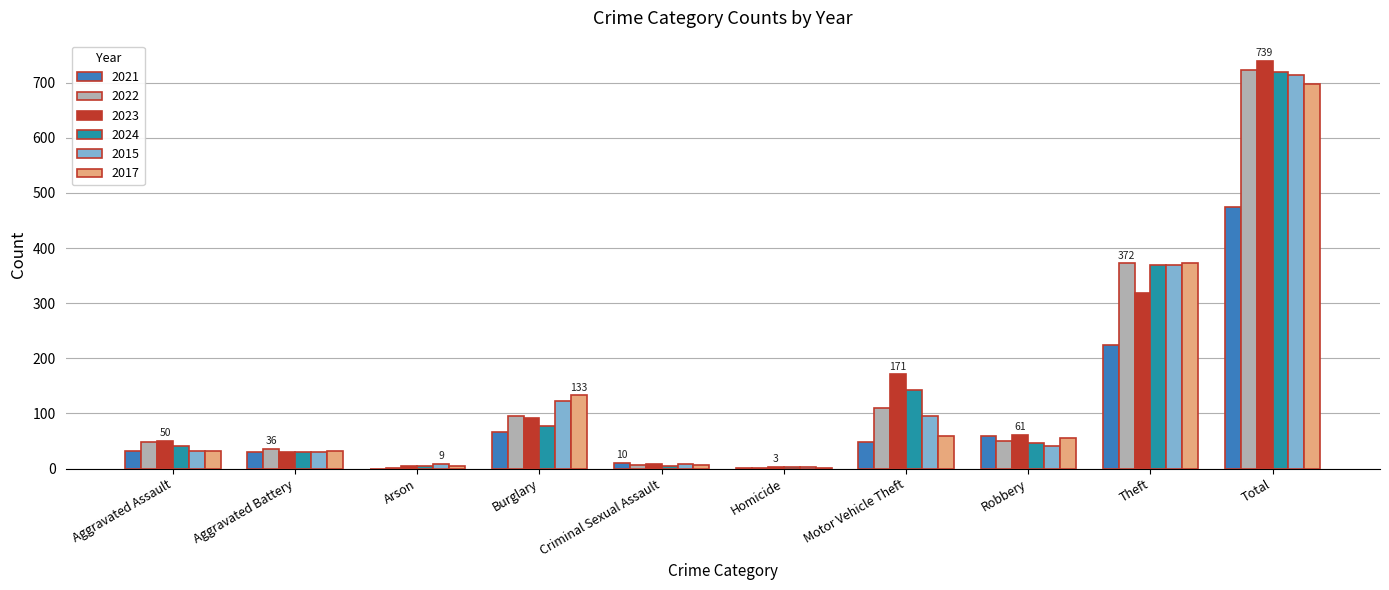

At which label does 2023 reach its peak?

Total